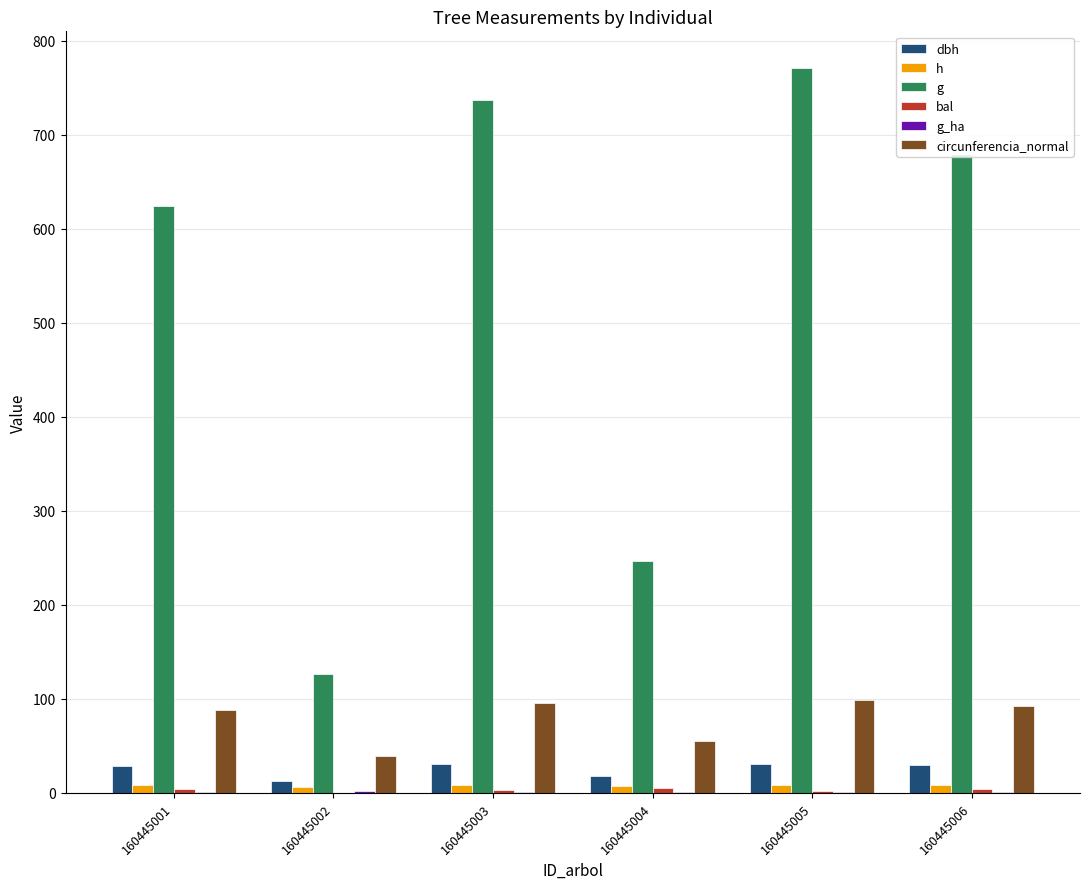

Between 160445001 and 160445004, which series saw the biggest shift?

g